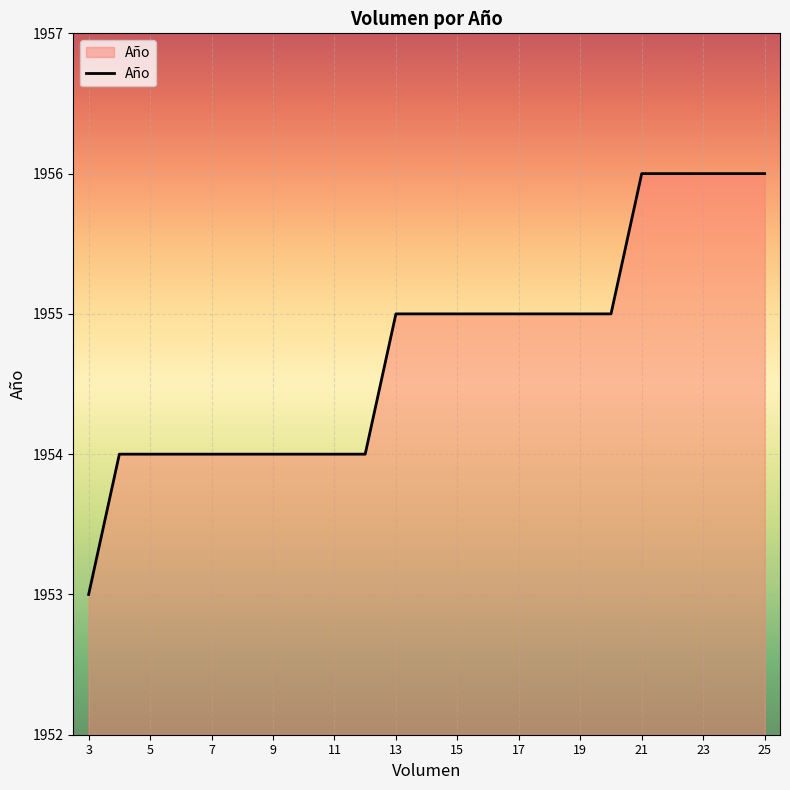

What is the minimum value shown in the chart?

1953